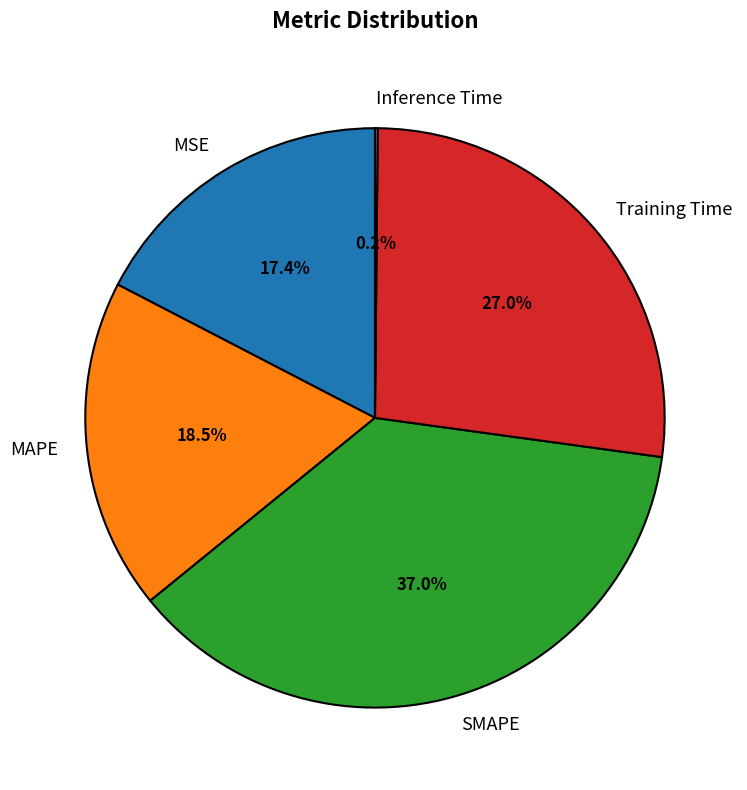

Is Training Time the majority of the pie?

No